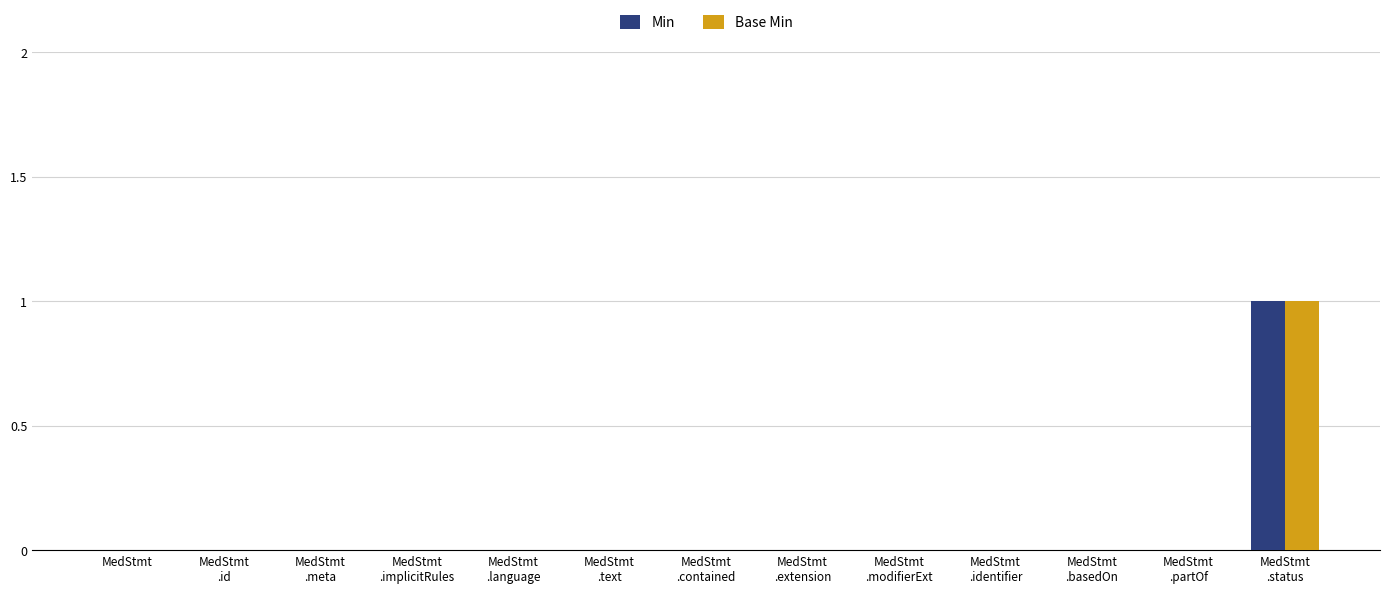

Reading left to right, list all the values displayed in this chart.

Min: MedStmt=0	MedStmt
.id=0	MedStmt
.meta=0	MedStmt
.implicitRules=0	MedStmt
.language=0	MedStmt
.text=0	MedStmt
.contained=0	MedStmt
.extension=0	MedStmt
.modifierExt=0	MedStmt
.identifier=0	MedStmt
.basedOn=0	MedStmt
.partOf=0	MedStmt
.status=1
Base Min: MedStmt=0	MedStmt
.id=0	MedStmt
.meta=0	MedStmt
.implicitRules=0	MedStmt
.language=0	MedStmt
.text=0	MedStmt
.contained=0	MedStmt
.extension=0	MedStmt
.modifierExt=0	MedStmt
.identifier=0	MedStmt
.basedOn=0	MedStmt
.partOf=0	MedStmt
.status=1